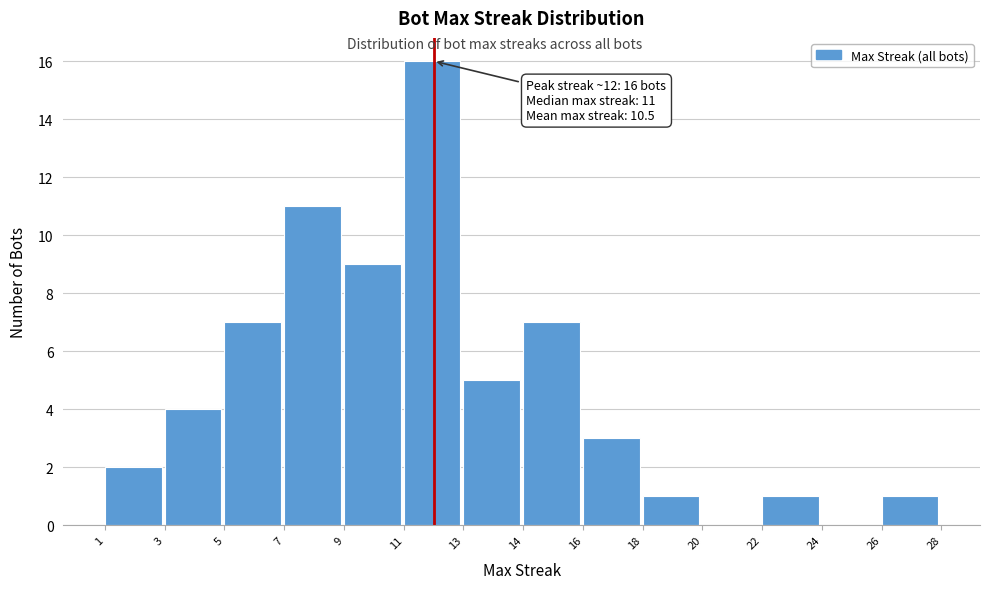

Reading left to right, list all the values displayed in this chart.

1=2	3=4	5=7	7=11	9=9	11=16	13=5	14=7	16=3	18=1	20=0	22=1	24=0	26=1